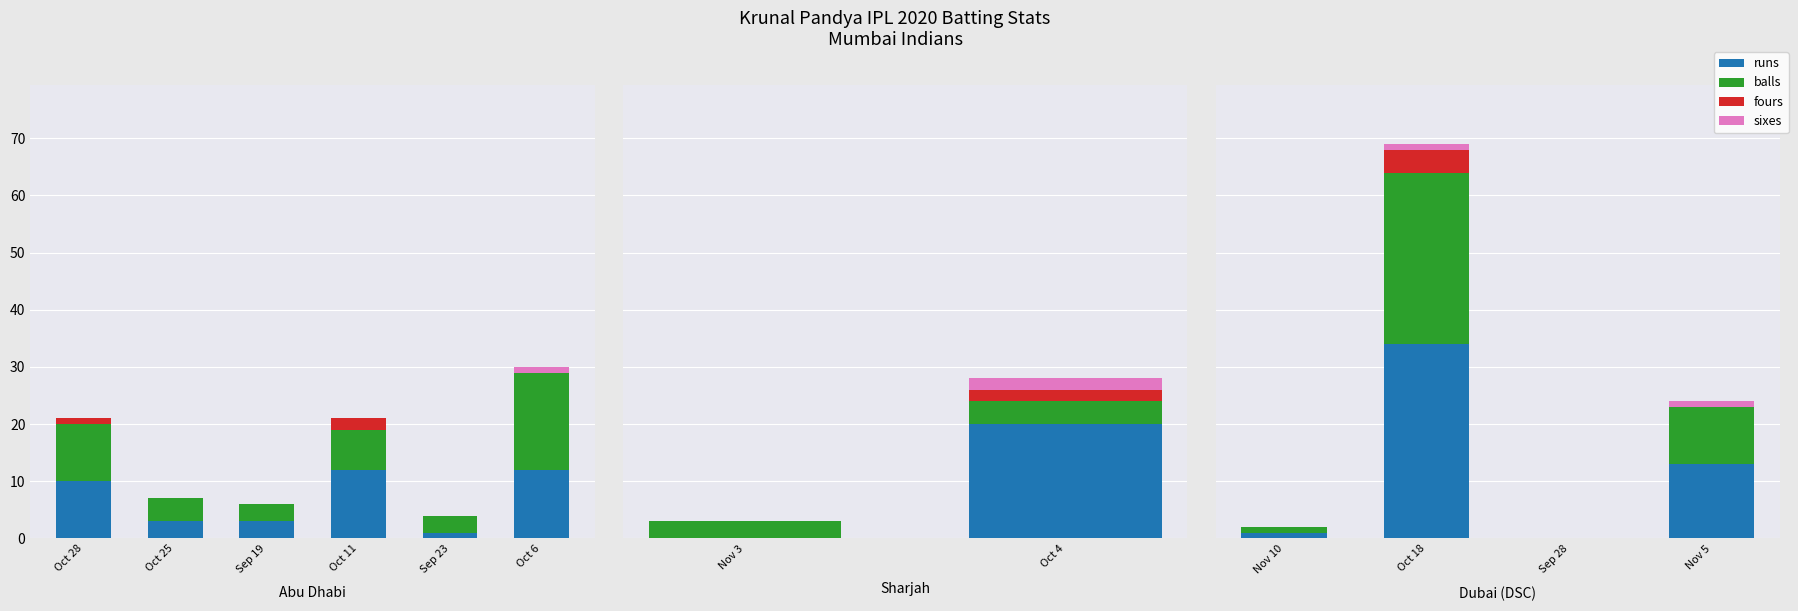

What position from the left is Oct 18?

2